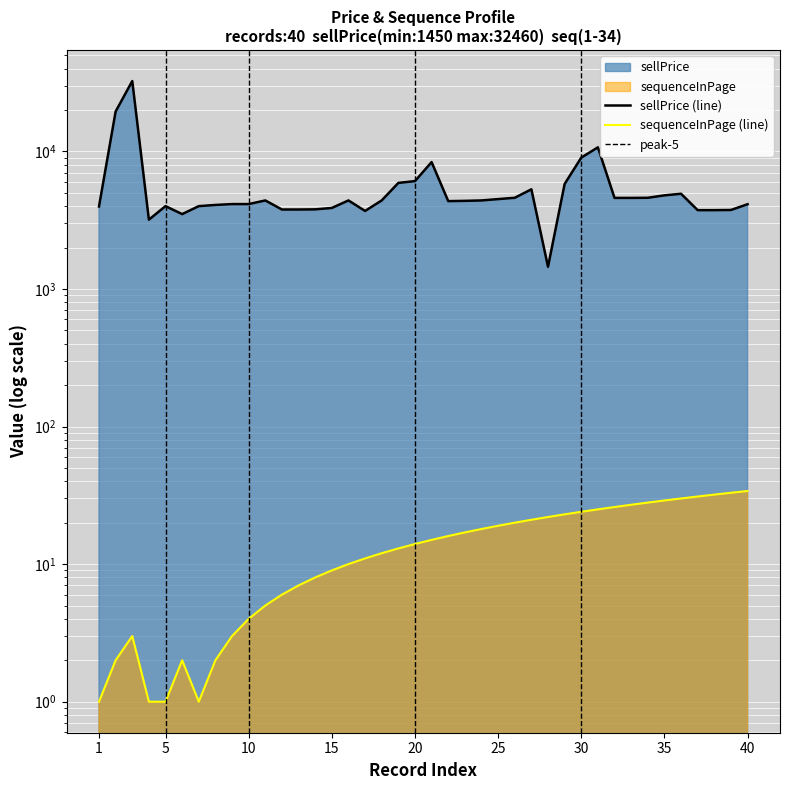

What is the difference between the maximum and second lowest values in the sellPrice series?

29270